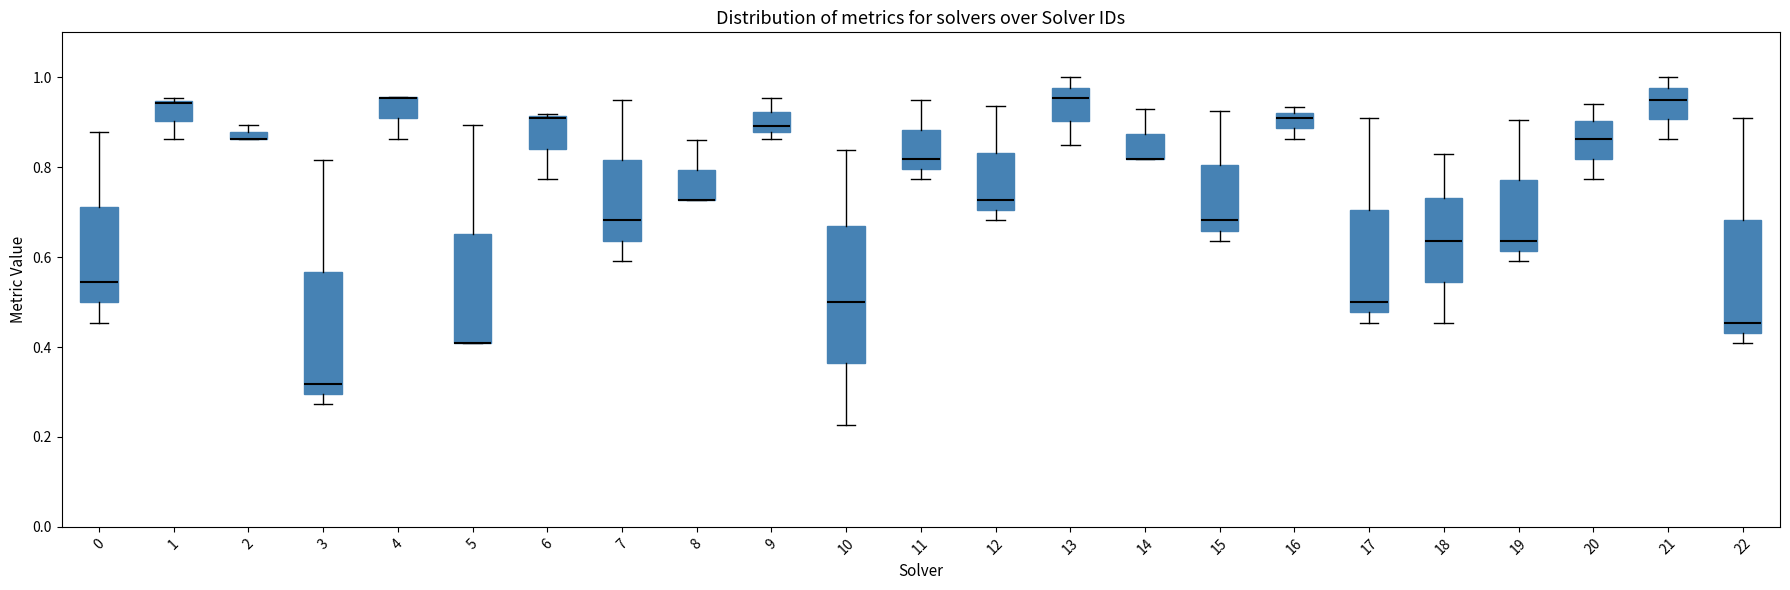

Comparing the boxes themselves (not the whiskers), which one is the tallest?

10